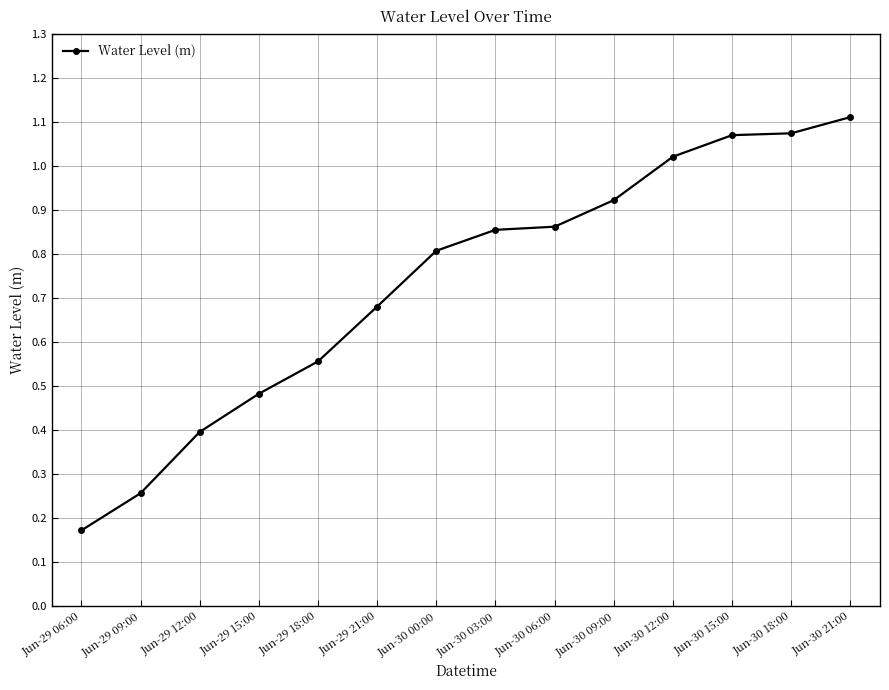

What is the label of the 10th point from the right?

Jun-29 18:00